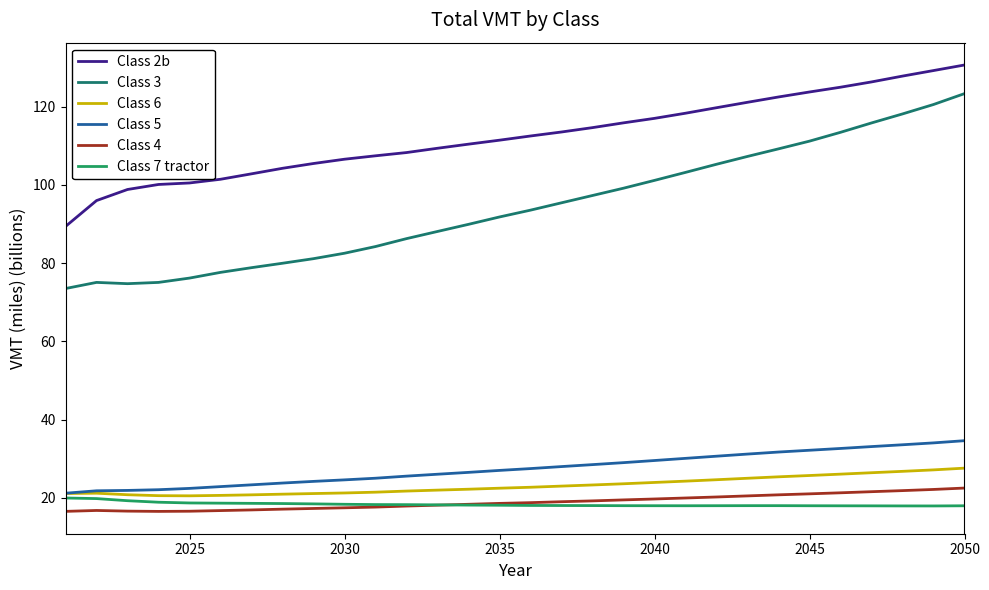

What is the maximum value shown in the chart?

130.6